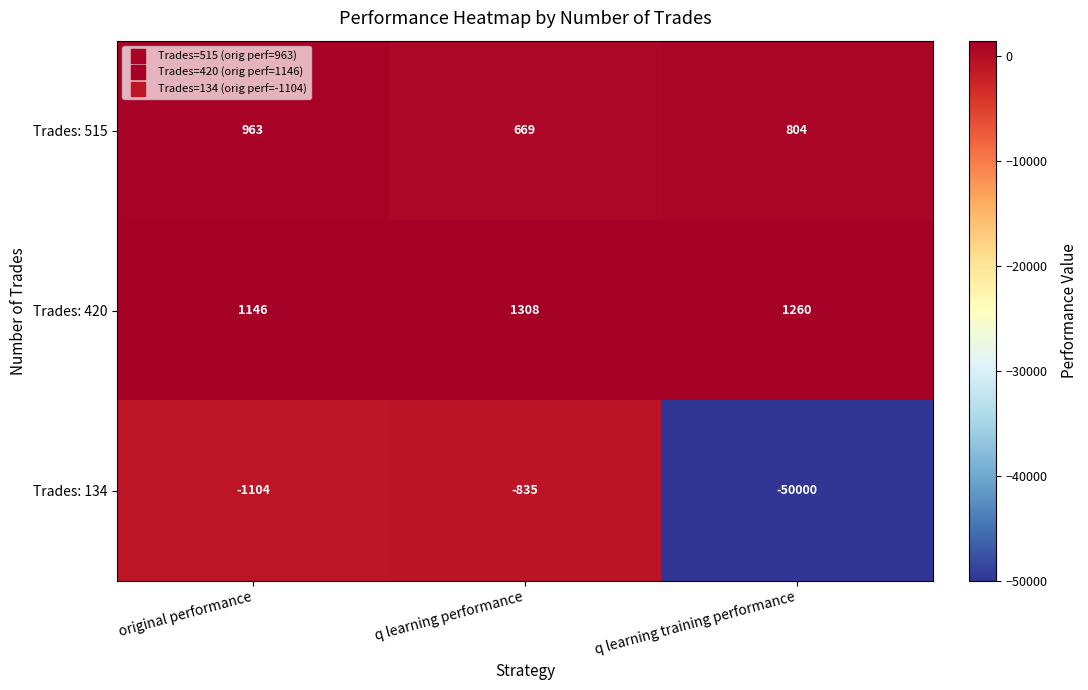

Reading left to right, what are all the values shown in this chart?

Trades: 515: original performance=963	q learning performance=669	q learning training performance=804
Trades: 420: original performance=1146	q learning performance=1308	q learning training performance=1260
Trades: 134: original performance=-1104	q learning performance=-835	q learning training performance=-50000